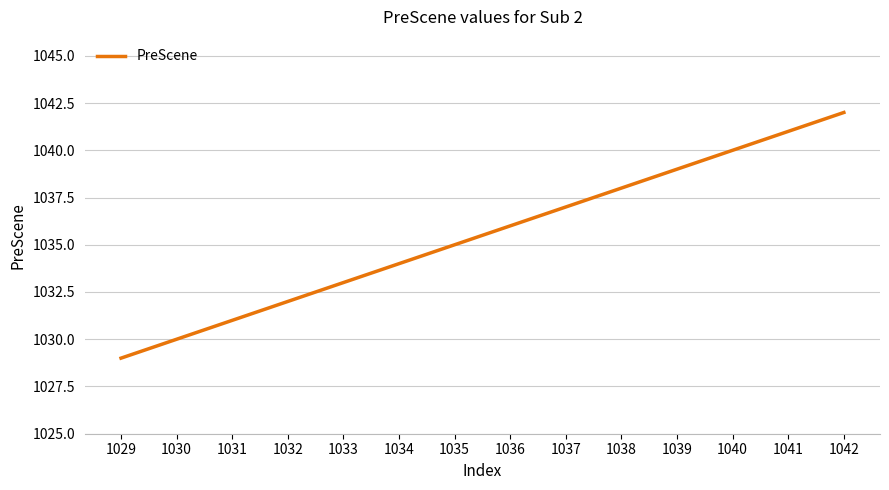

What is the change in value from 1032 to 1033?

+1